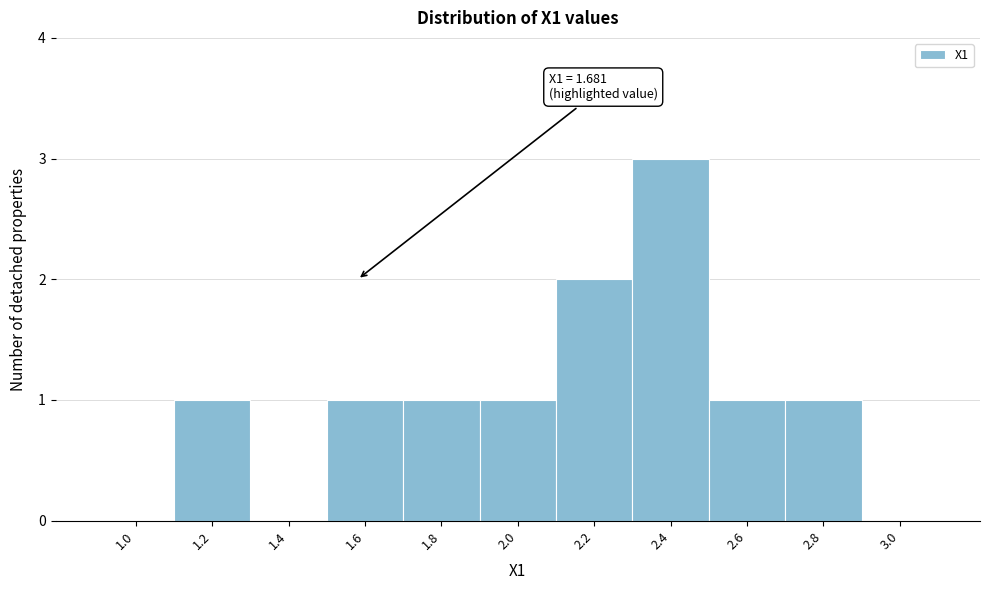

Reading right to left, transcribe all the data shown in this chart.

3.0=0	2.8=1	2.6=1	2.4=3	2.2=2	2.0=1	1.8=1	1.6=1	1.4=0	1.2=1	1.0=0